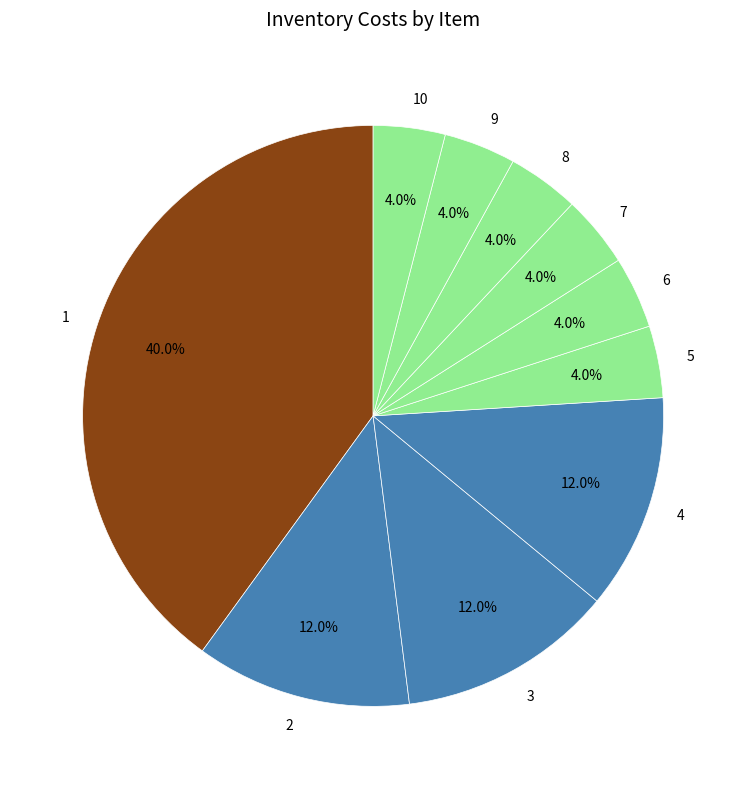

Does 10 account for over 50% of the chart?

No